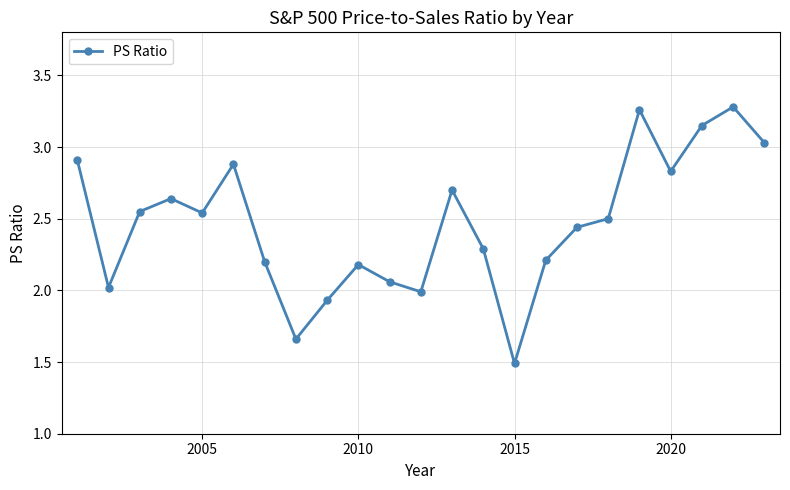

What is the difference between the maximum and second lowest values?

1.6